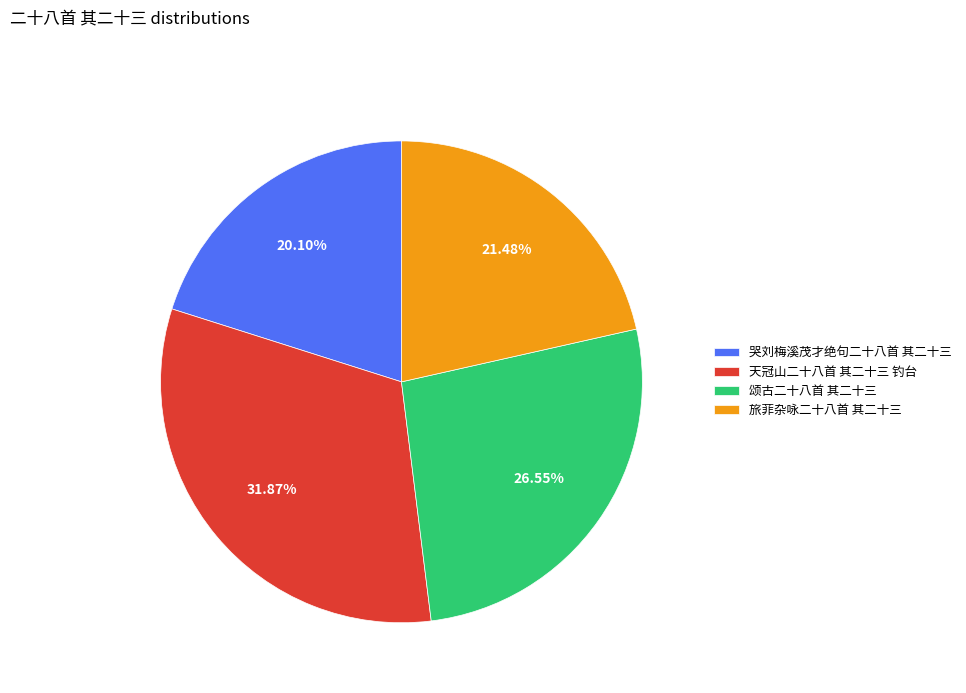

To the nearest percent, what is the average slice percentage?

25%